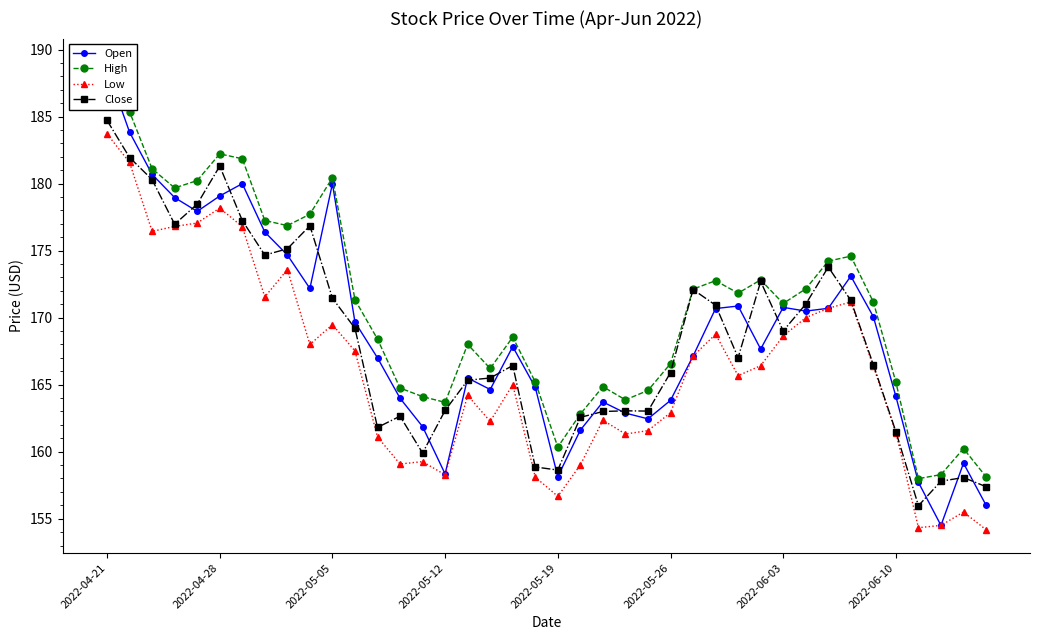

Is the value of Low at 2022-05-19 greater than the value of Close at 2022-04-28?

No